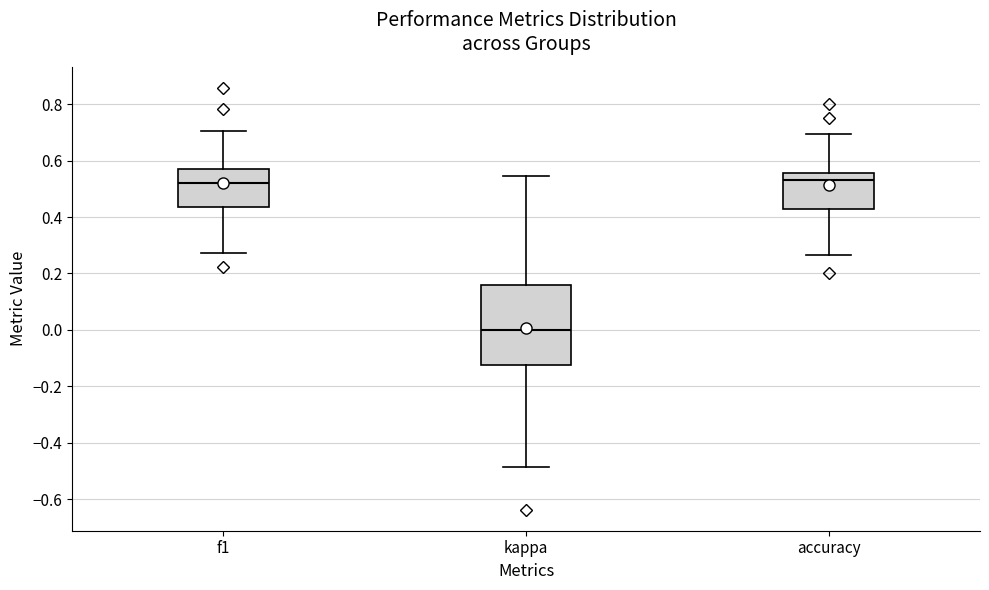

Where does the median line of the box for f1 sit on the y-axis? The values are not printed on the chart, so give them approximately, as read against the axis.

0.52